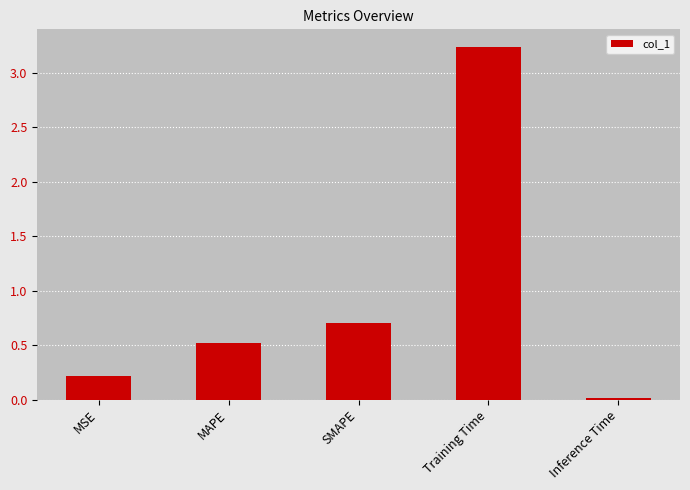

How many bars are there in total?

5